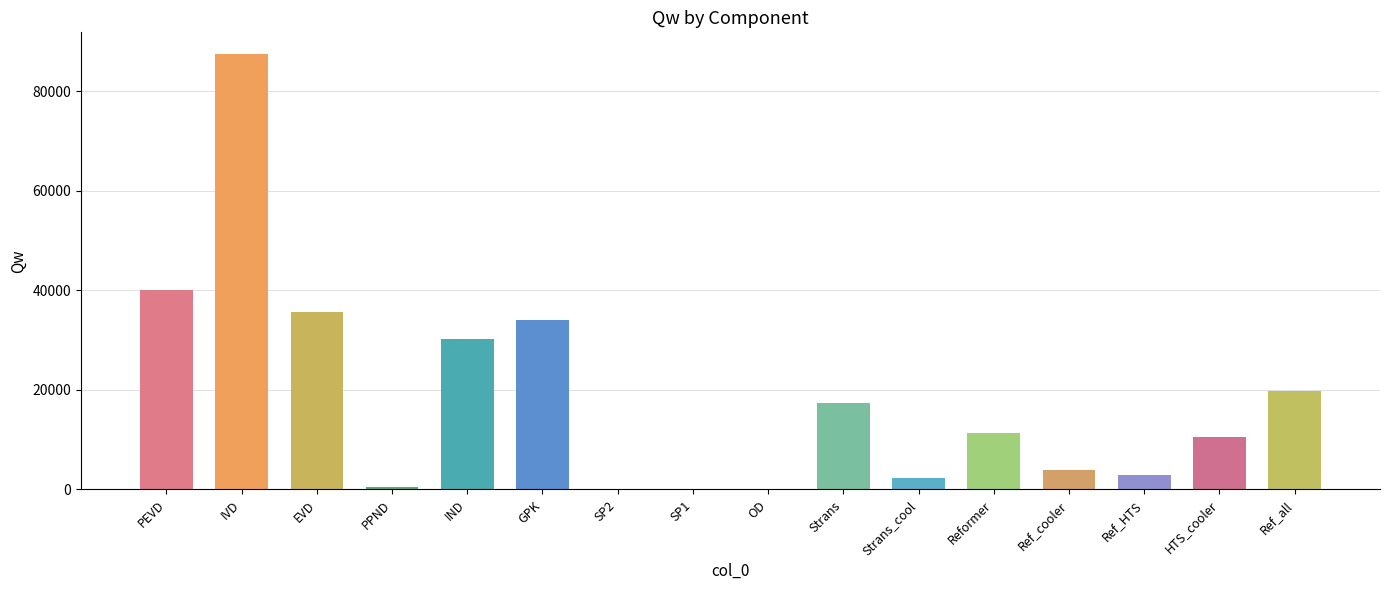

Which has a higher value, Reformer or GPK?

GPK